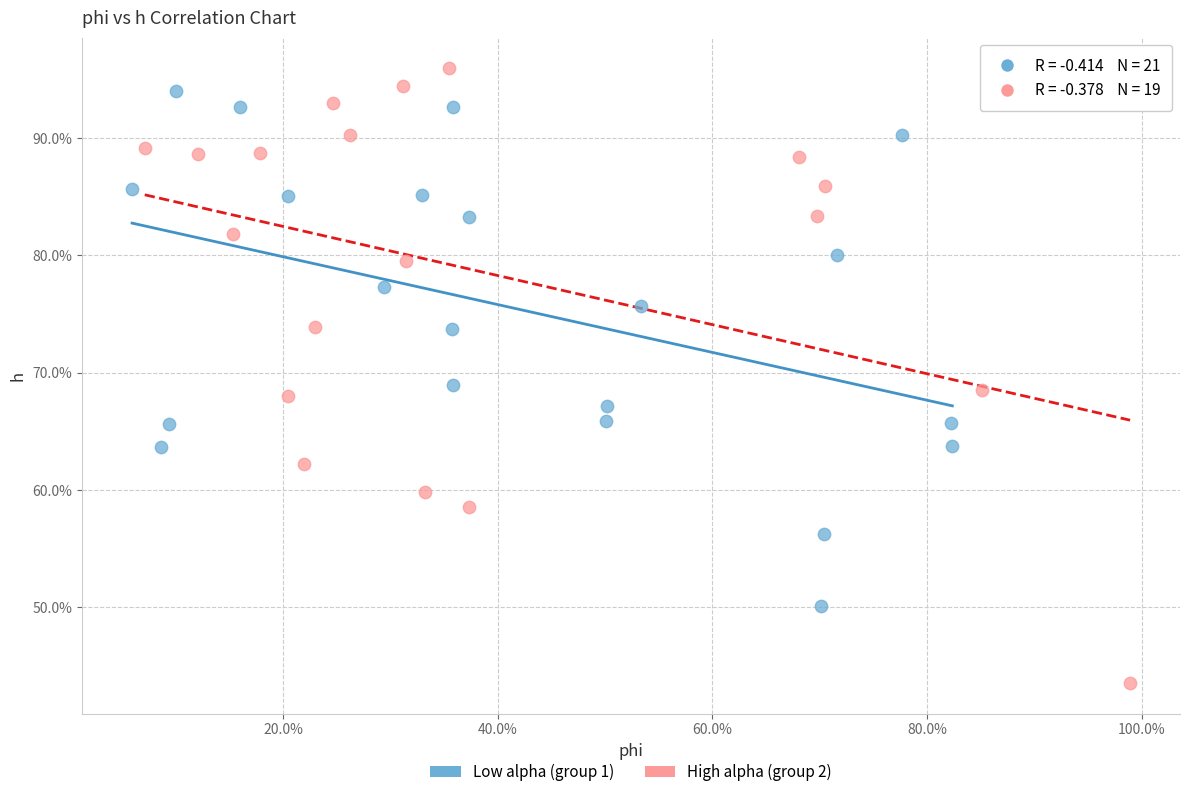

What are all the series names shown in the legend?

Low alpha (group 1), High alpha (group 2)